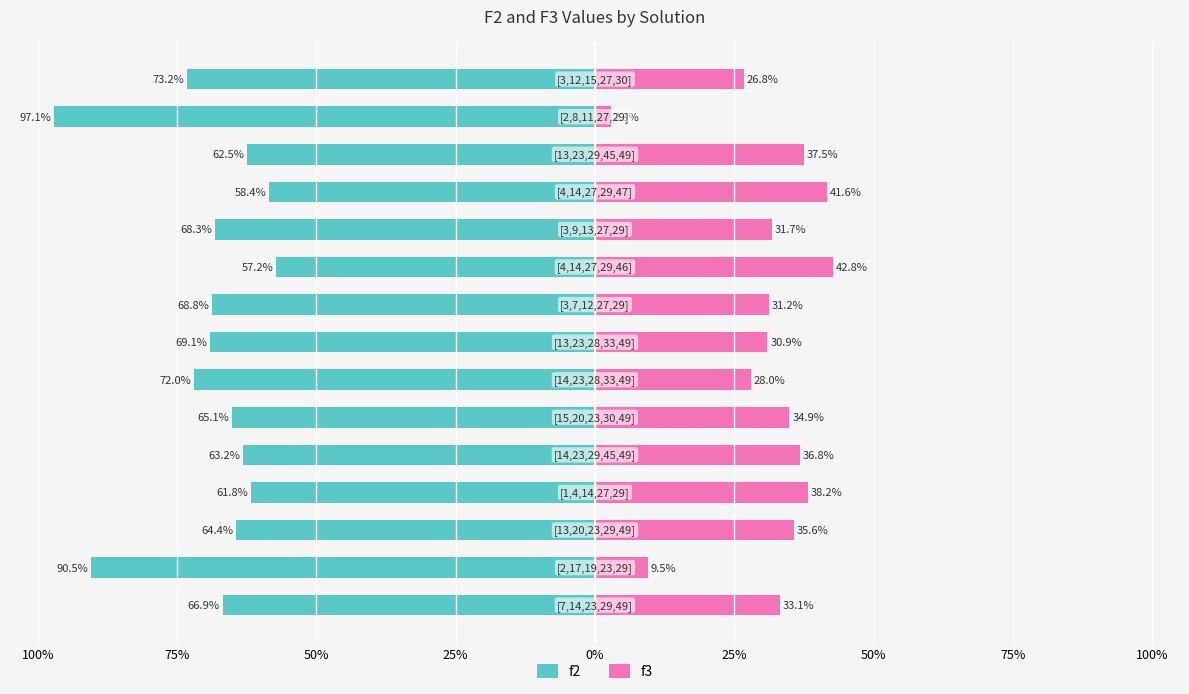

How many bars are there in each group?

2